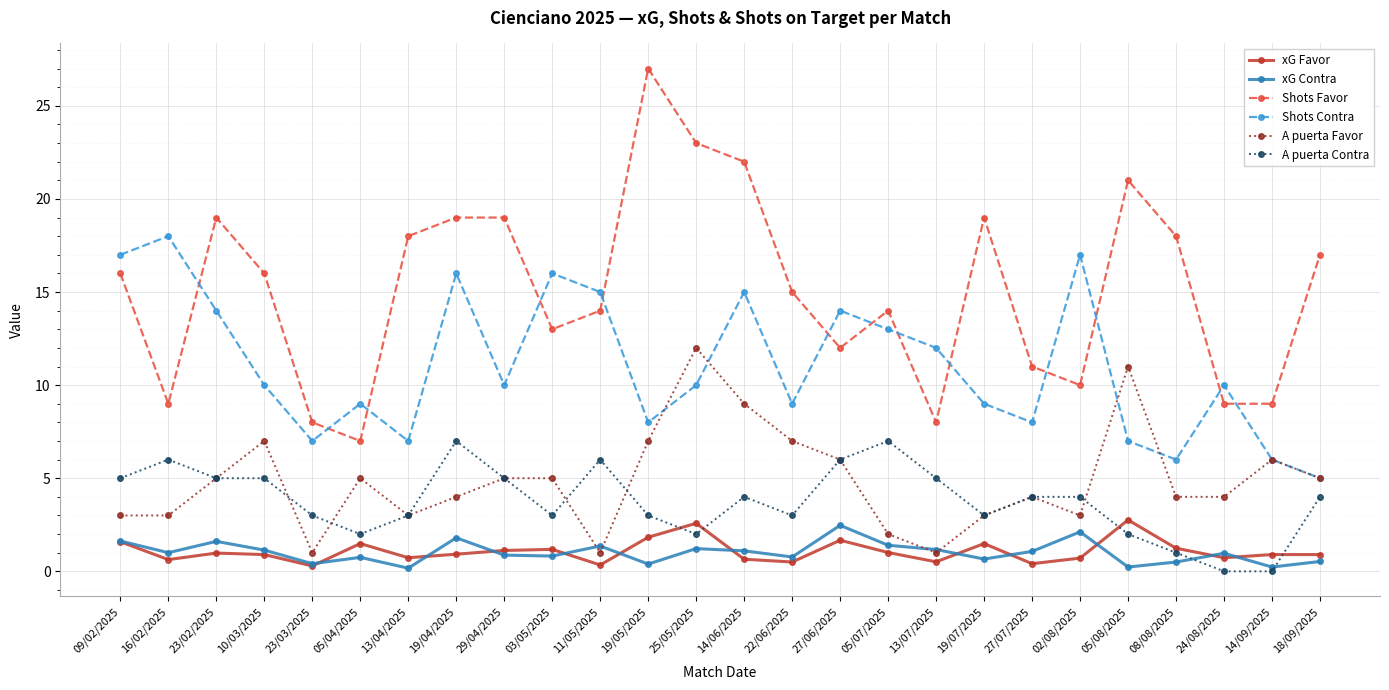

True or false: Shots Contra and xG Favor intersect in this chart.

False